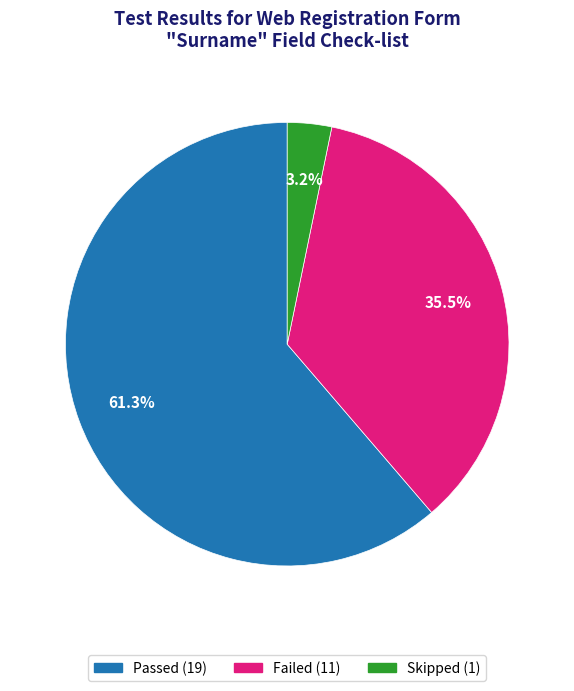

What percentage do Failed and Skipped together represent?

38.7%